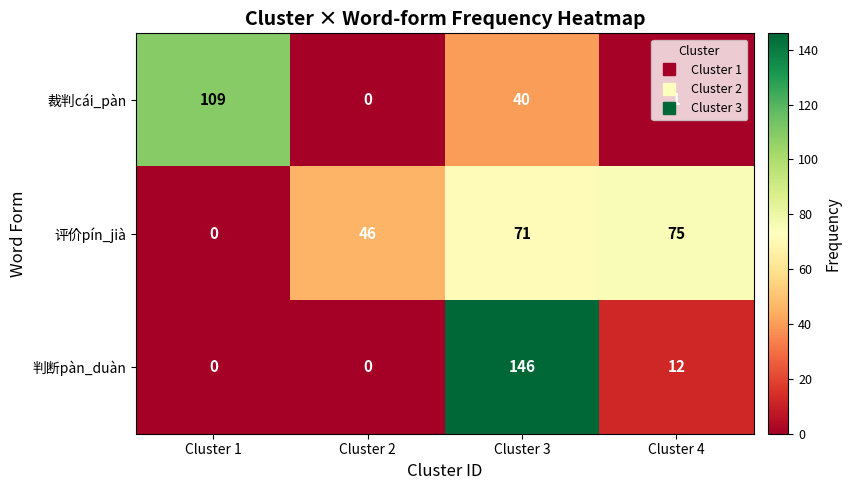

What is the difference between the maximum and minimum values in the 裁判cái_pàn series?

109